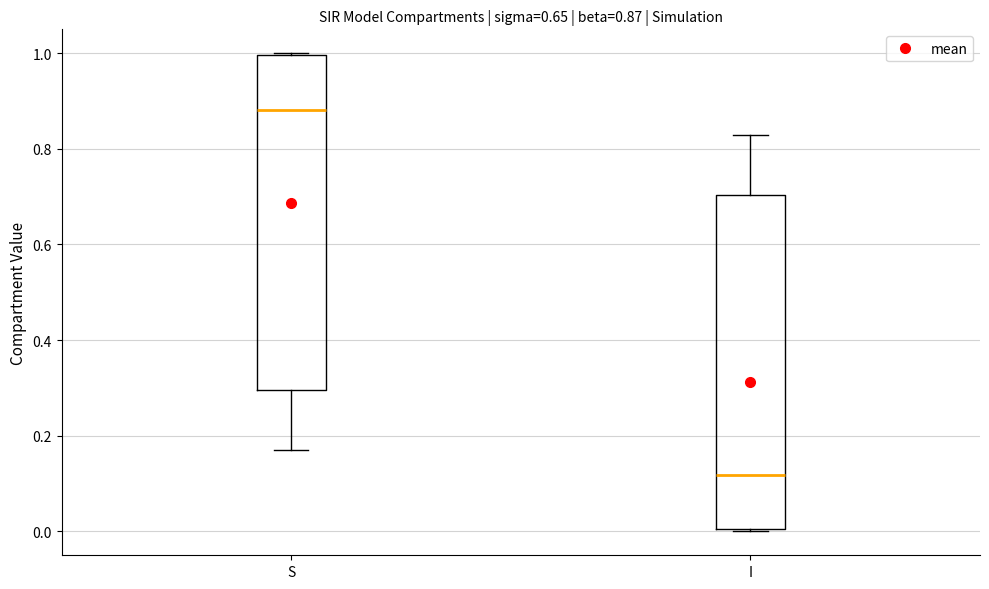

Which box has the lowest median line?

I